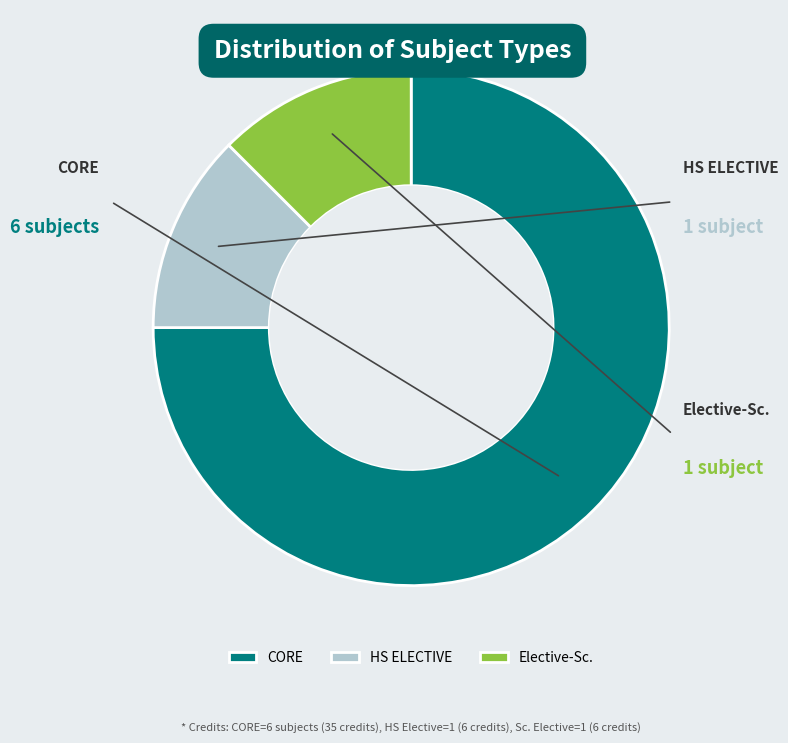

What is the total percentage of CORE and Elective-Sc.?

87.5%